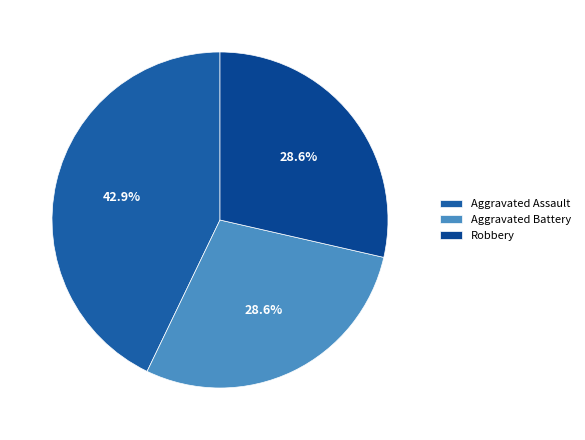

To the nearest percent, what is the average slice percentage?

33%